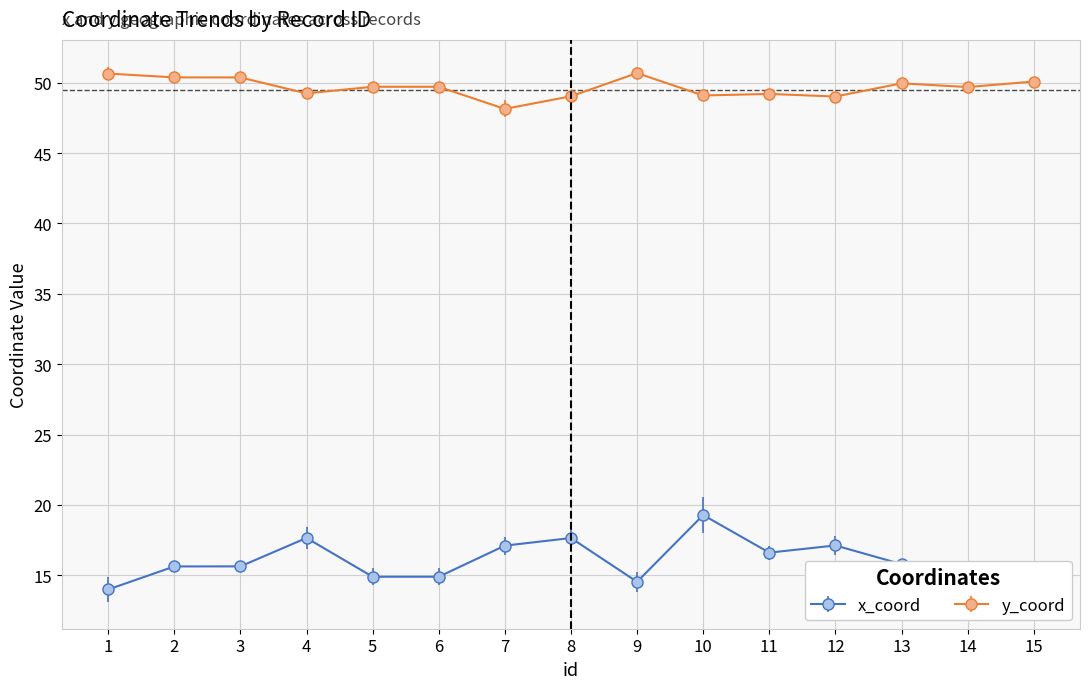

What is the average value of the x_coord series?

16.0